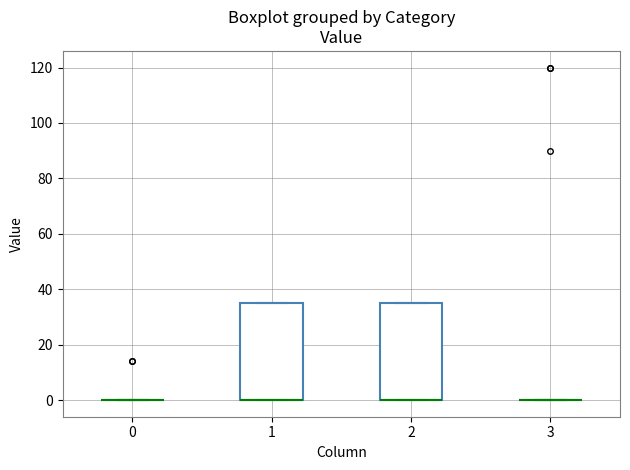

Reading left to right, transcribe this box plot: for each box, give where its median line is, the range the box spans, and where its two whiskers end, as read against the y-axis. The values are not printed on the chart, so give them approximately, as read against the axis.

0: box collapsed to a line at 0, whiskers 0 to 0
1: median 0 (drawn on the box's lower edge), box 0 to 36, whiskers 0 to 36
2: median 0 (drawn on the box's lower edge), box 0 to 36, whiskers 0 to 36
3: box collapsed to a line at 0, whiskers 0 to 0